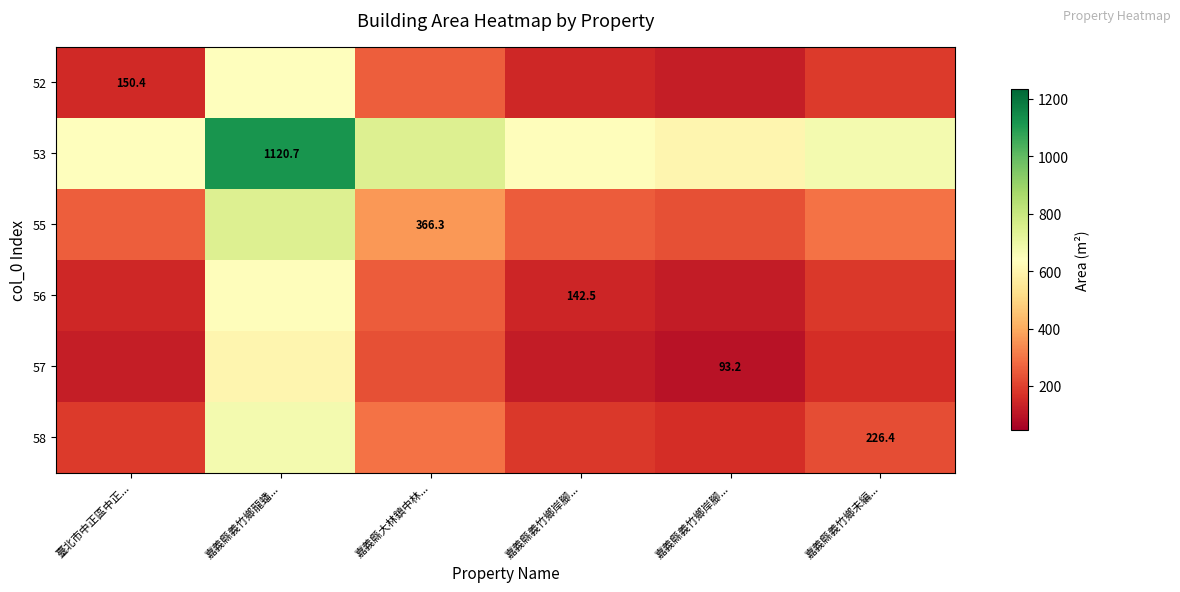

What is the approximate value of 52 at 嘉義縣義竹鄉龍蟠...?

635.6